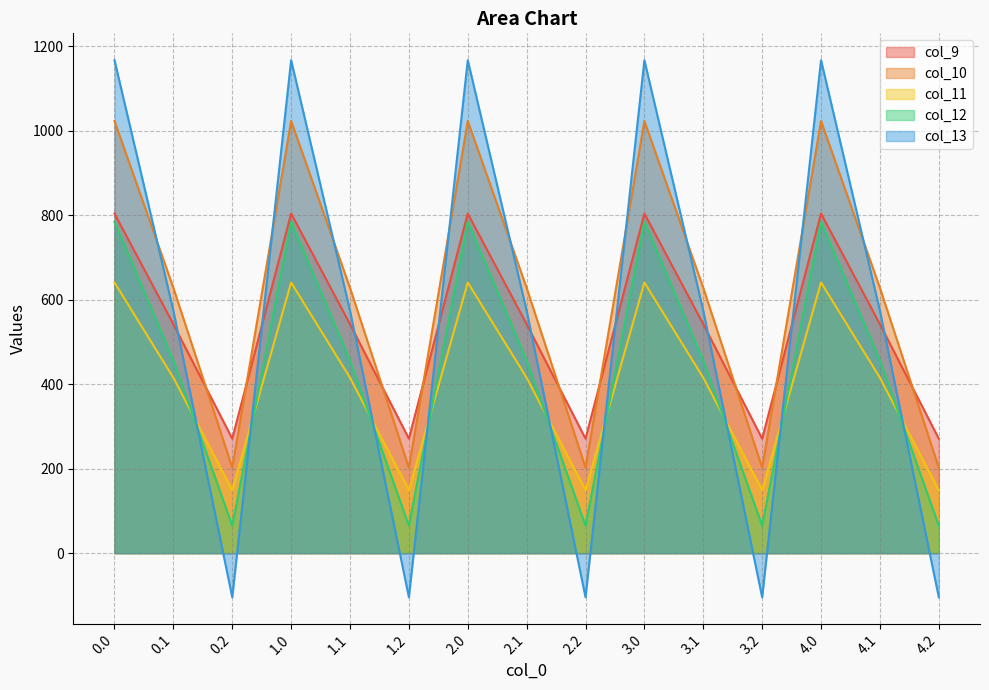

How many lines are shown in the chart?

5